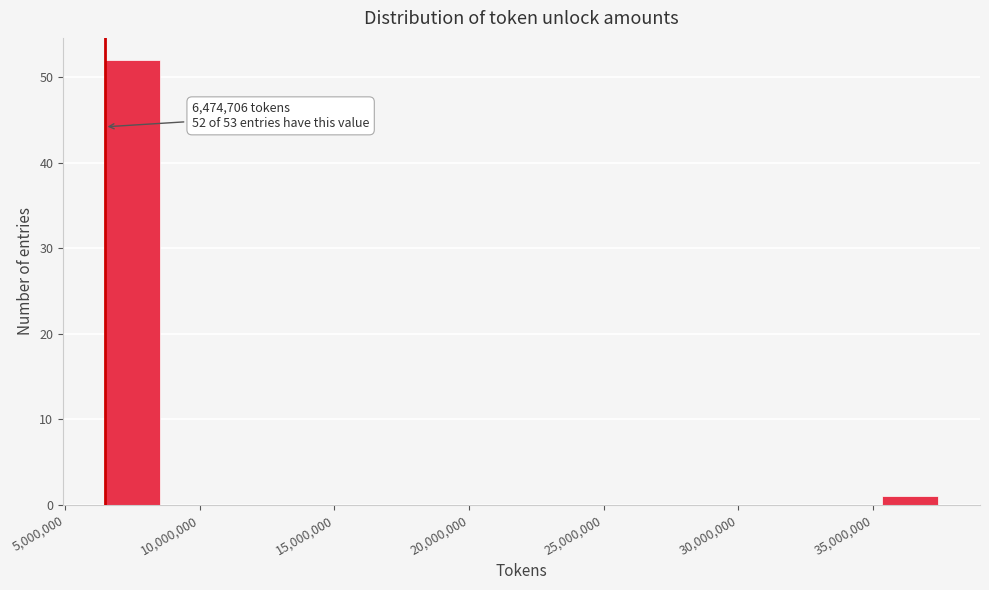

Over which range of the x-axis is the bar tallest?

6500000 to 8500000